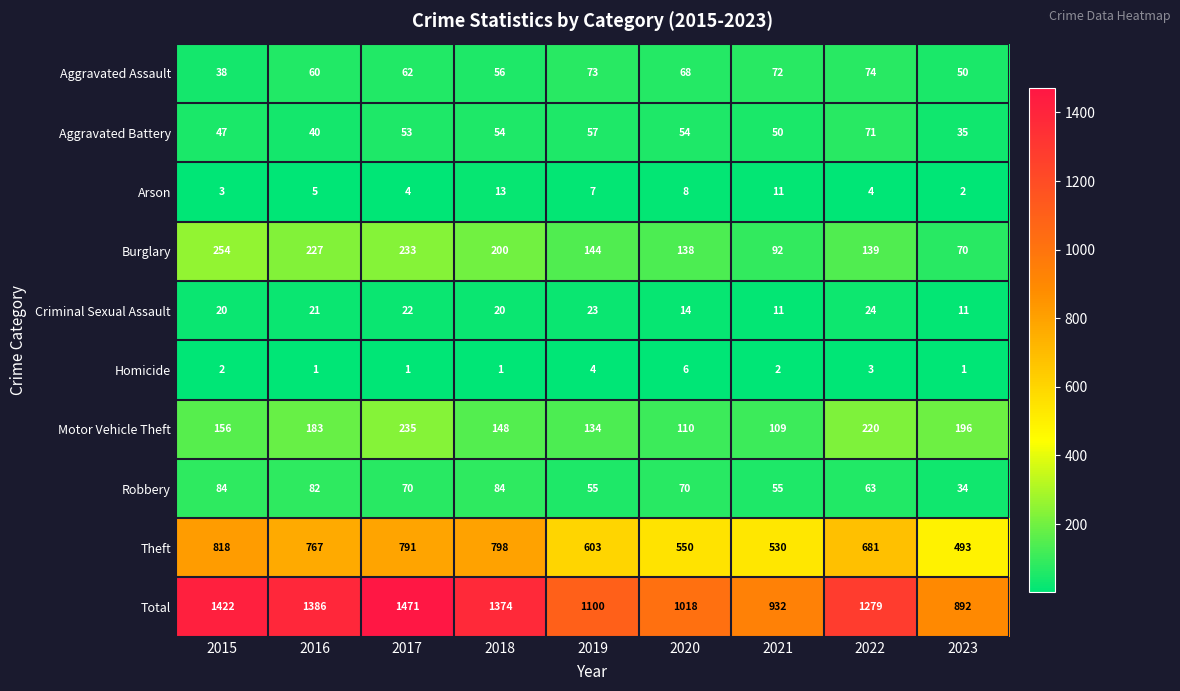

Which label corresponds to the largest value in the chart?

2017